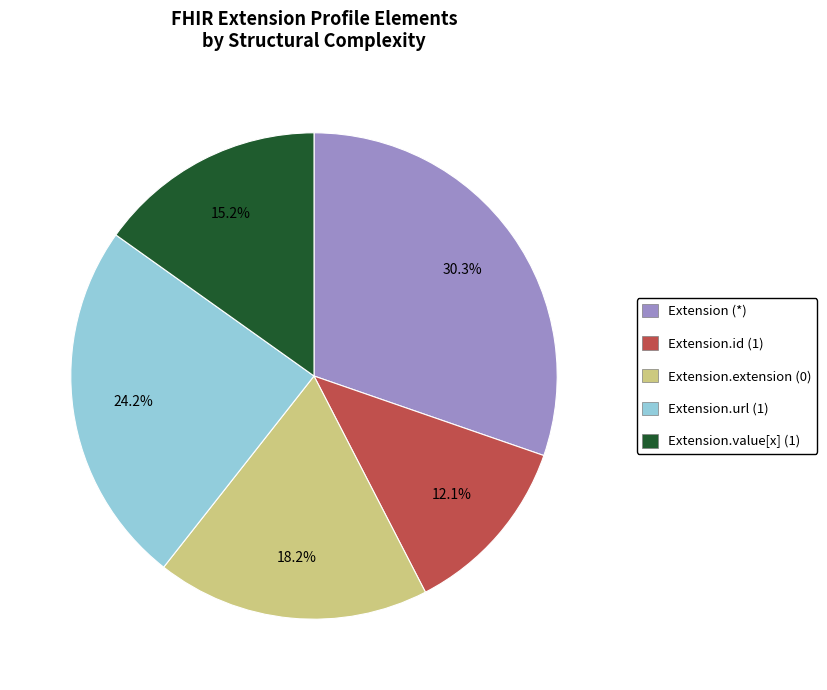

How many slices are in this pie chart?

5